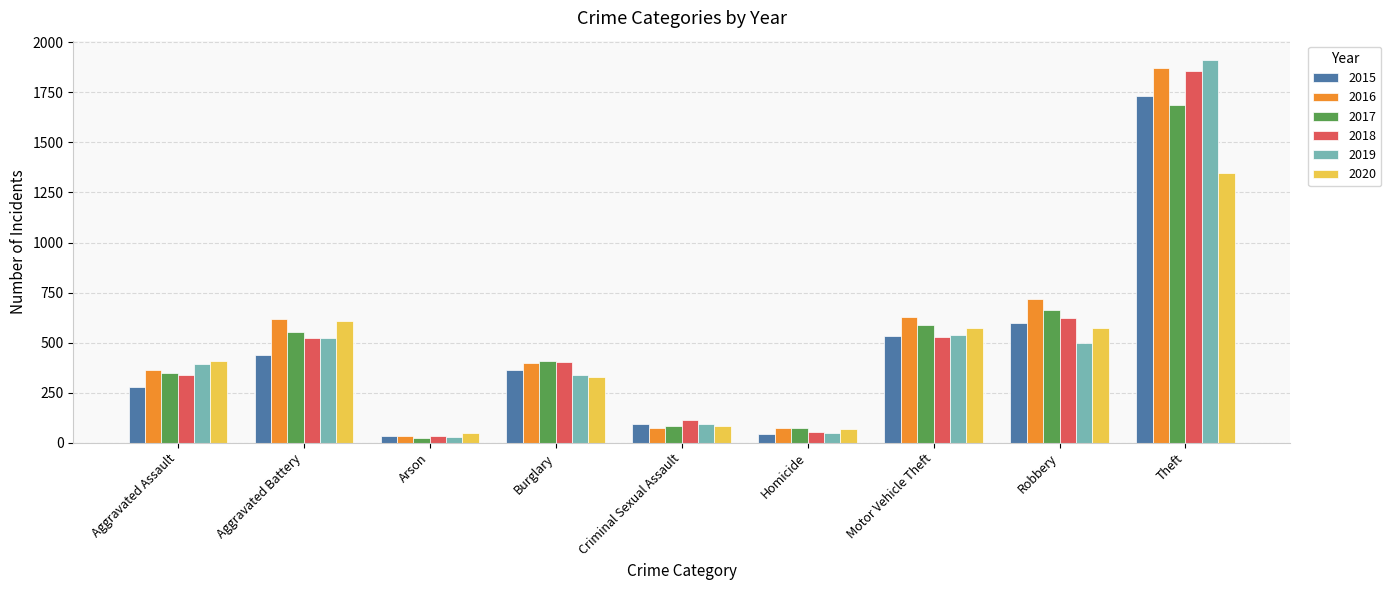

How many bars are there in total?

54